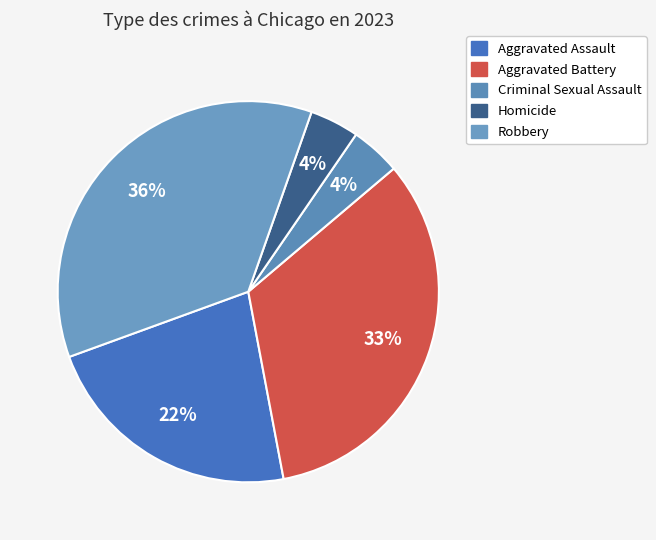

Is there a majority slice in this chart?

No